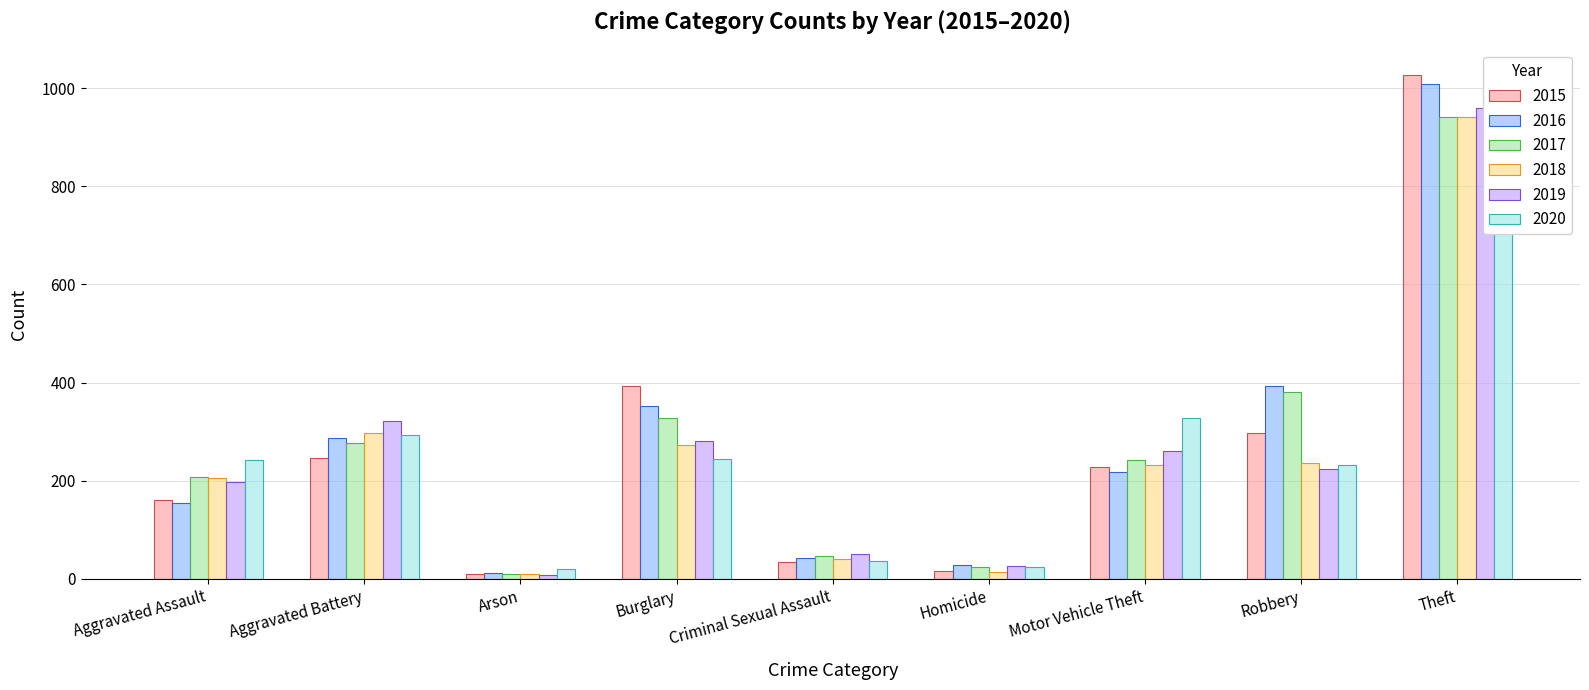

How many bars are there in each group?

6